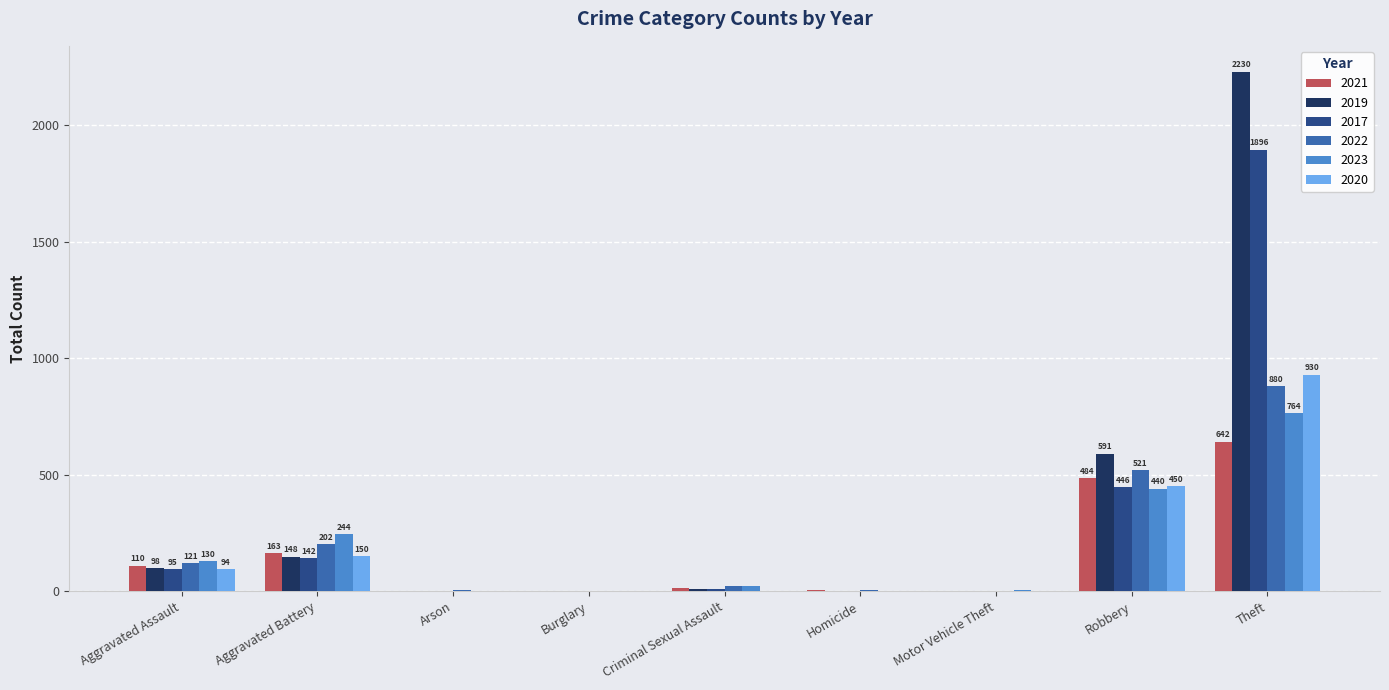

How many categories are shown in the chart?

9